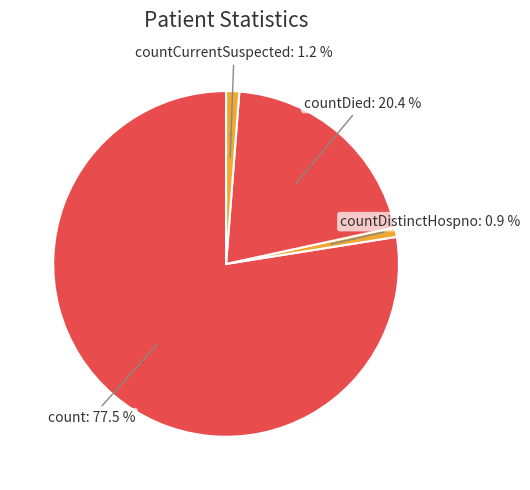

Does countCurrent represent more than half of the total?

No